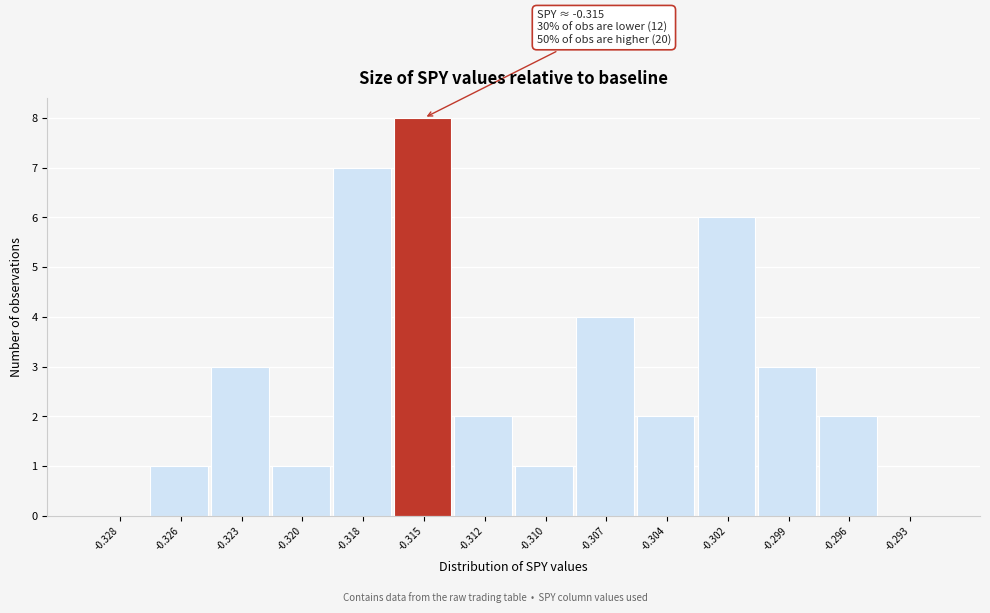

Reading left to right, extract all data points from this chart.

-0.328=0	-0.326=1	-0.323=3	-0.320=1	-0.318=7	-0.315=8	-0.312=2	-0.310=1	-0.307=4	-0.304=2	-0.302=6	-0.299=3	-0.296=2	-0.293=0